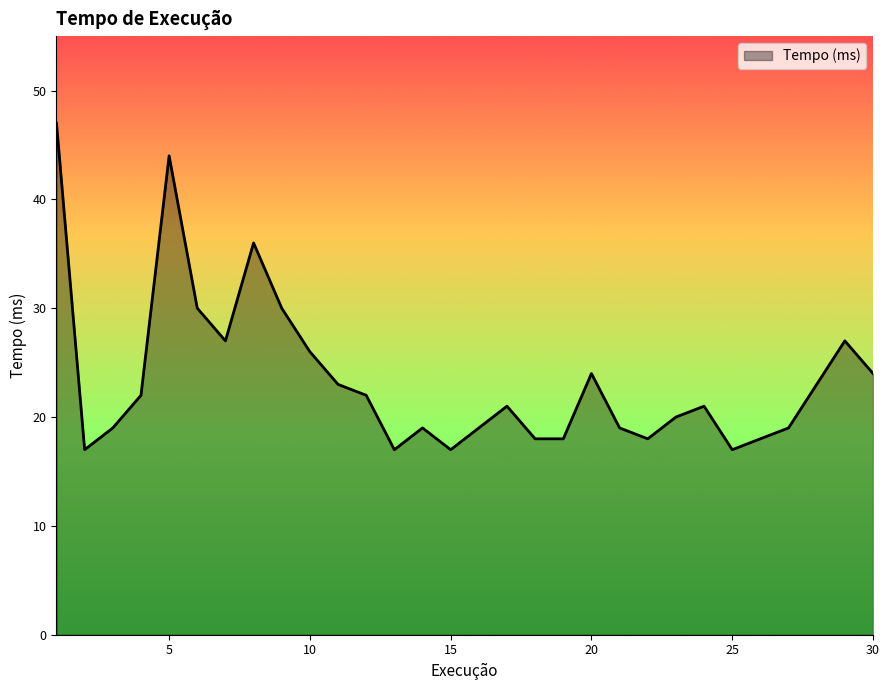

What is the smallest value displayed?

17